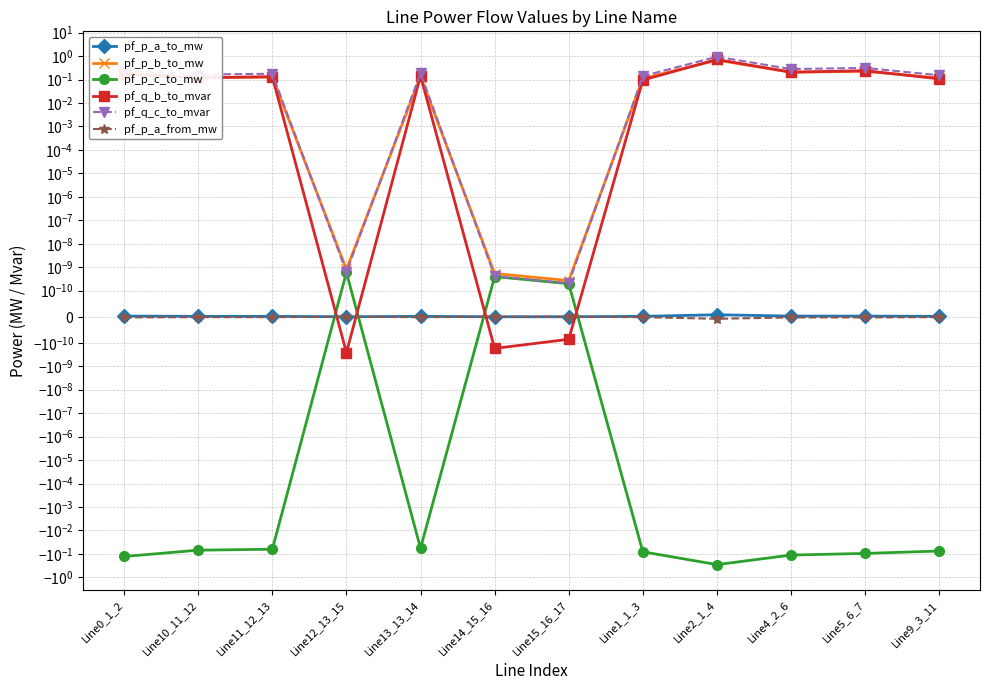

True or false: pf_p_a_from_mw has more than 2 interior local peaks.

True